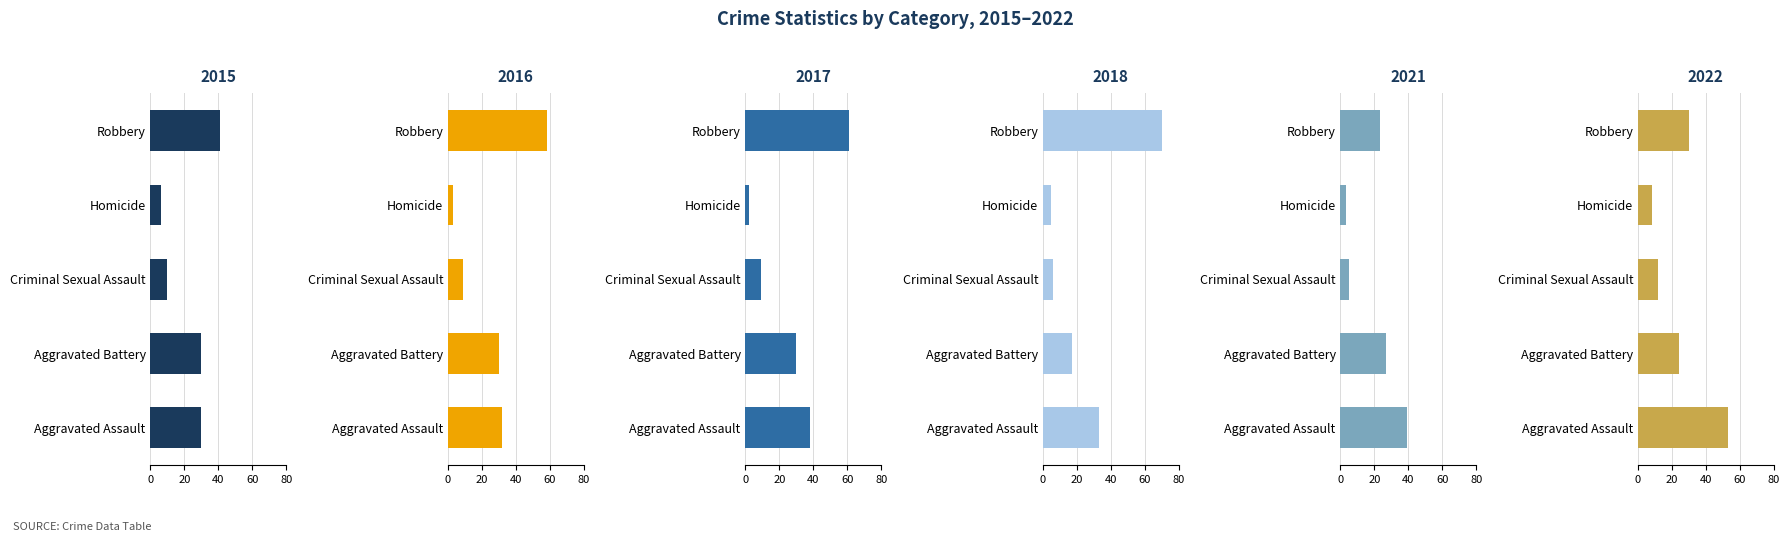

What is the label of the 1st bar from the left?

Aggravated Assault